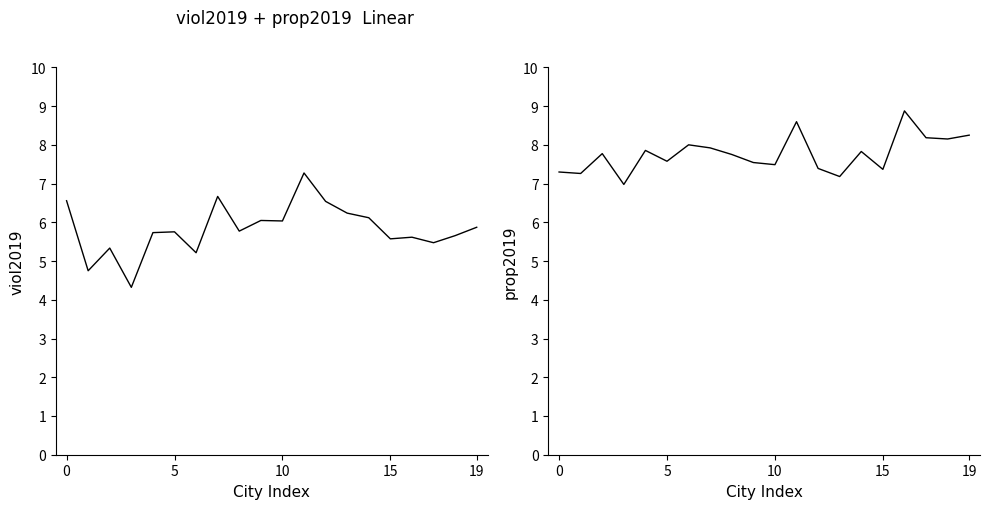

Is this an area chart (filled region under the line)?

No